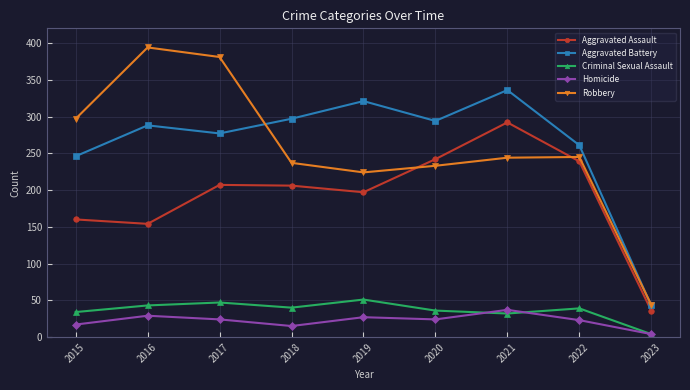

Between 2017 and 2018, which series saw the biggest shift?

Robbery